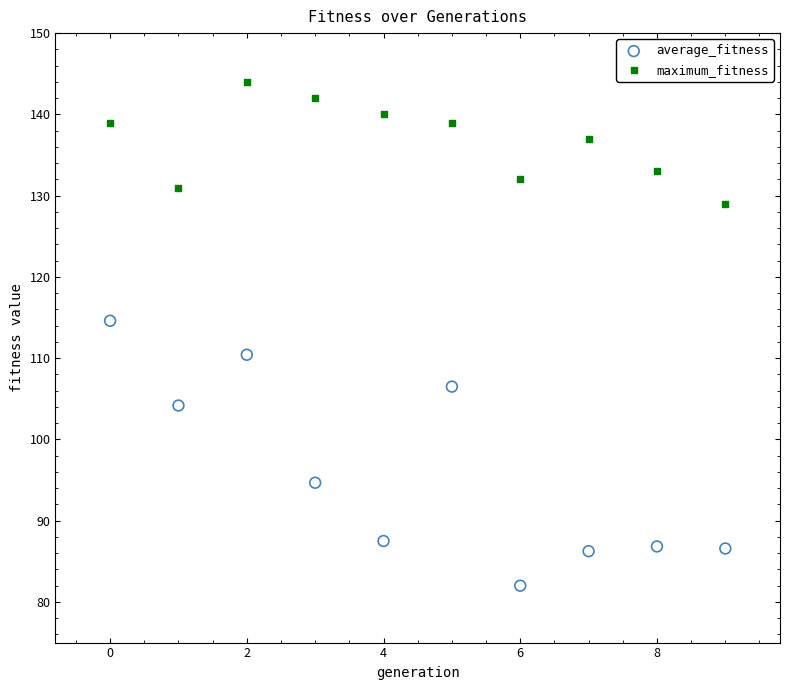

Which series contains the highest Y value?

maximum_fitness